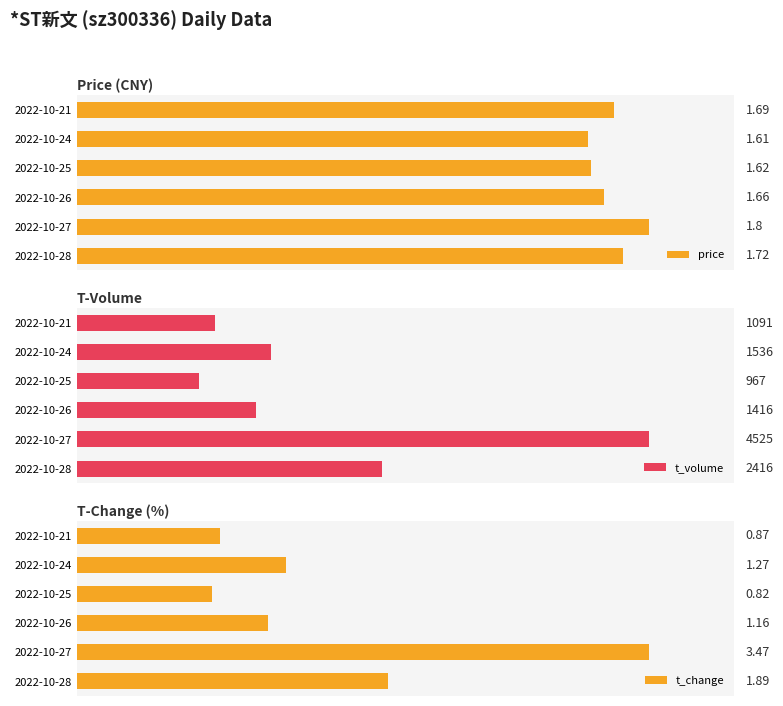

At which label does t_volume reach its peak?

2022-10-27